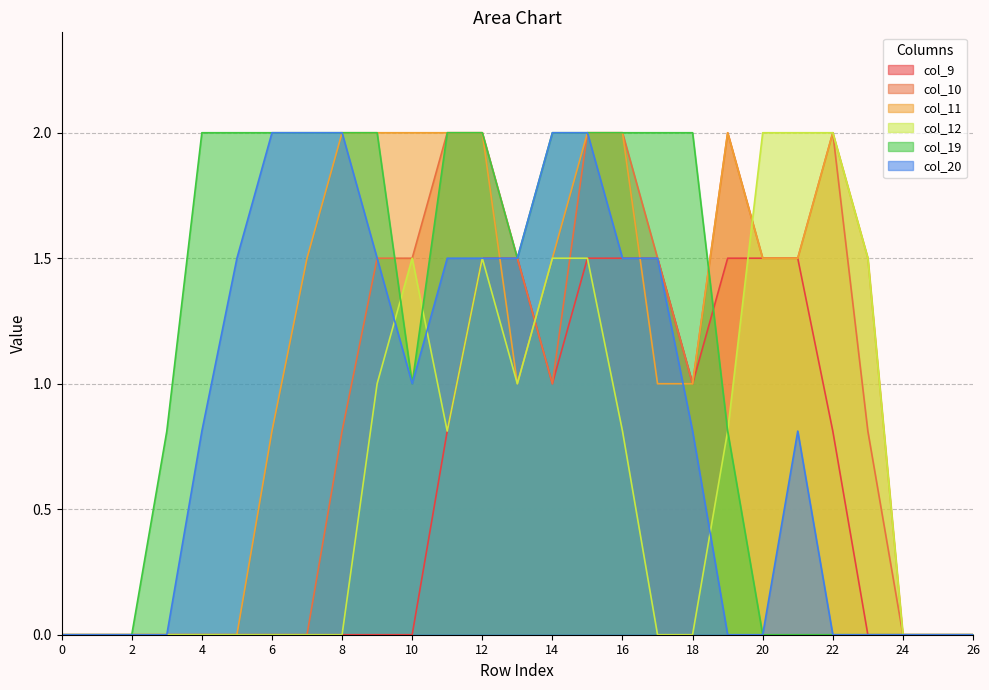

Is it true that col_11 equals 2.0 at 8?

True